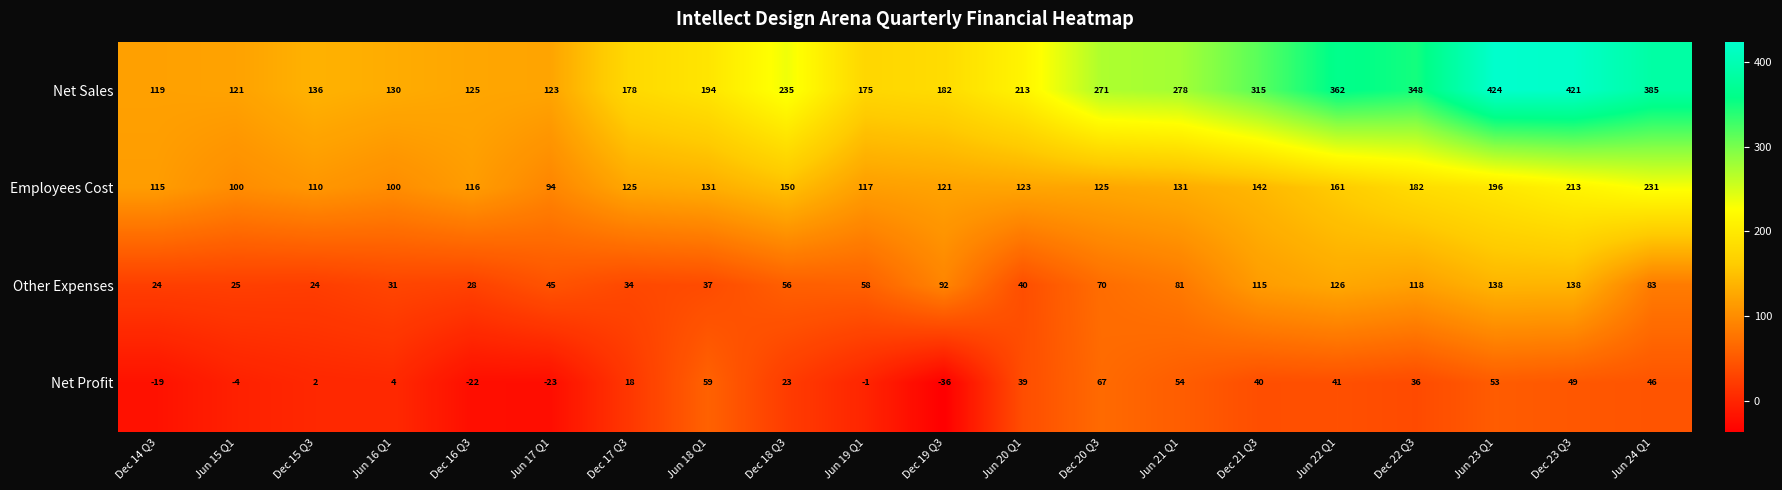

What is the maximum value for Other Expenses?

138